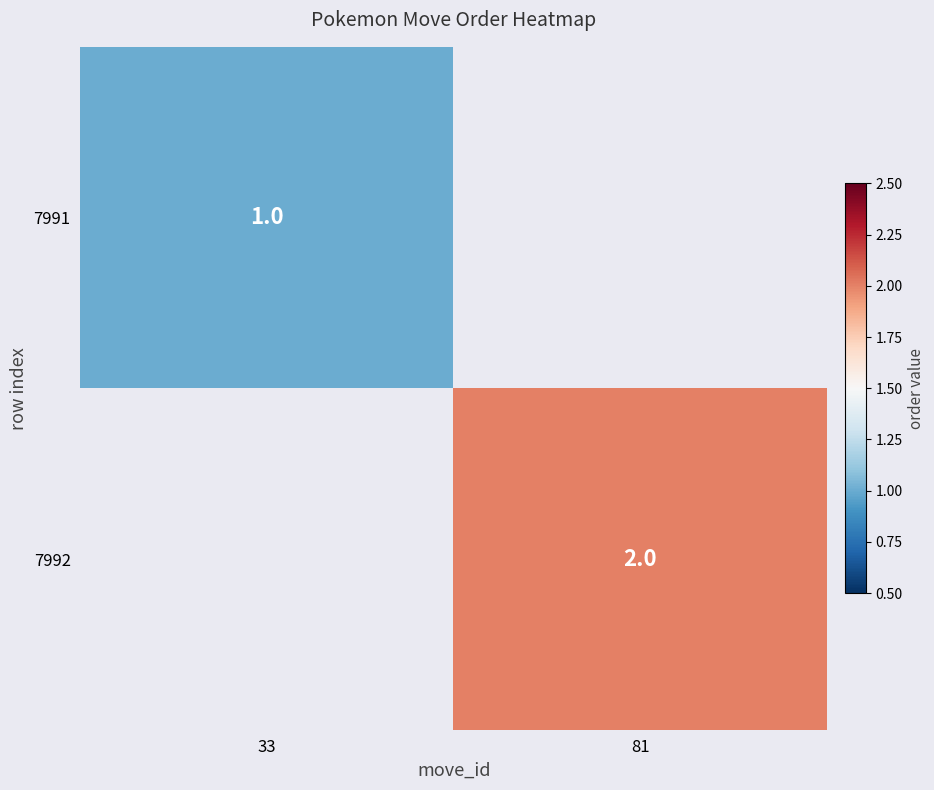

The value of 7992 at 81 is 3. True or false?

False